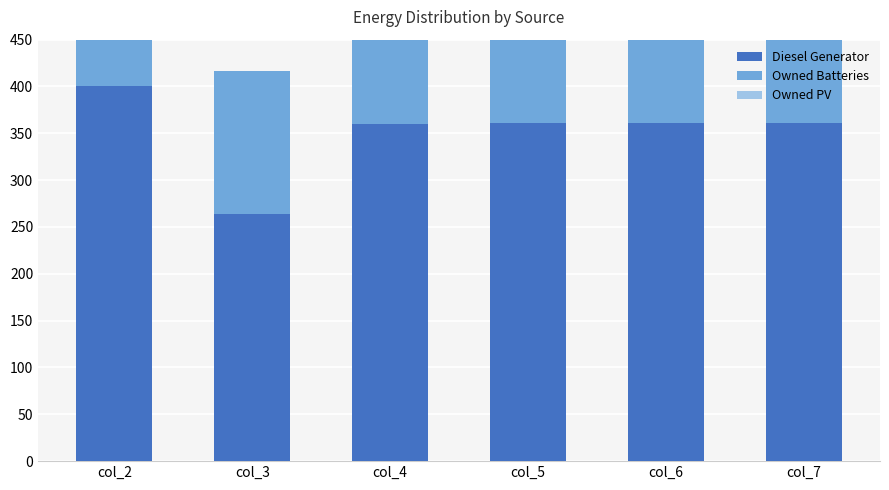

At which category does the chart reach its peak across all series?

col_2